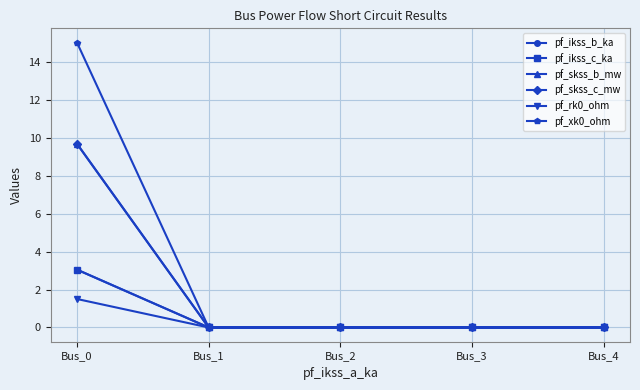

Reading right to left, extract all data points from this chart.

pf_ikss_b_ka: 0.0	0.0	0.0	0.0	3.1
pf_ikss_c_ka: 0.0	0.0	0.0	0.0	3.1
pf_skss_b_mw: 0.0	0.0	0.0	0.0	9.7
pf_skss_c_mw: 0.0	0.0	0.0	0.0	9.7
pf_rk0_ohm: 0.0	0.0	0.0	0.0	1.5
pf_xk0_ohm: 0.0	0.0	0.0	0.0	15.0